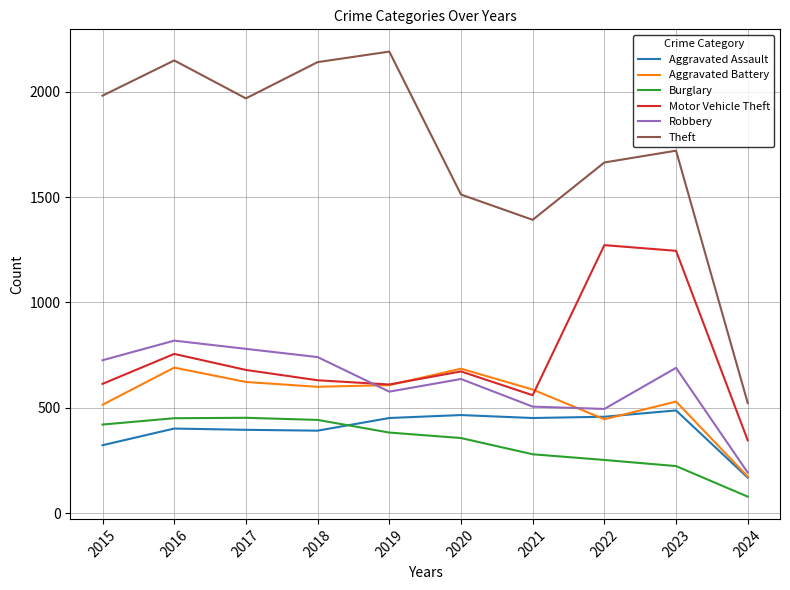

True or false: Burglary and Theft cross at least once.

False